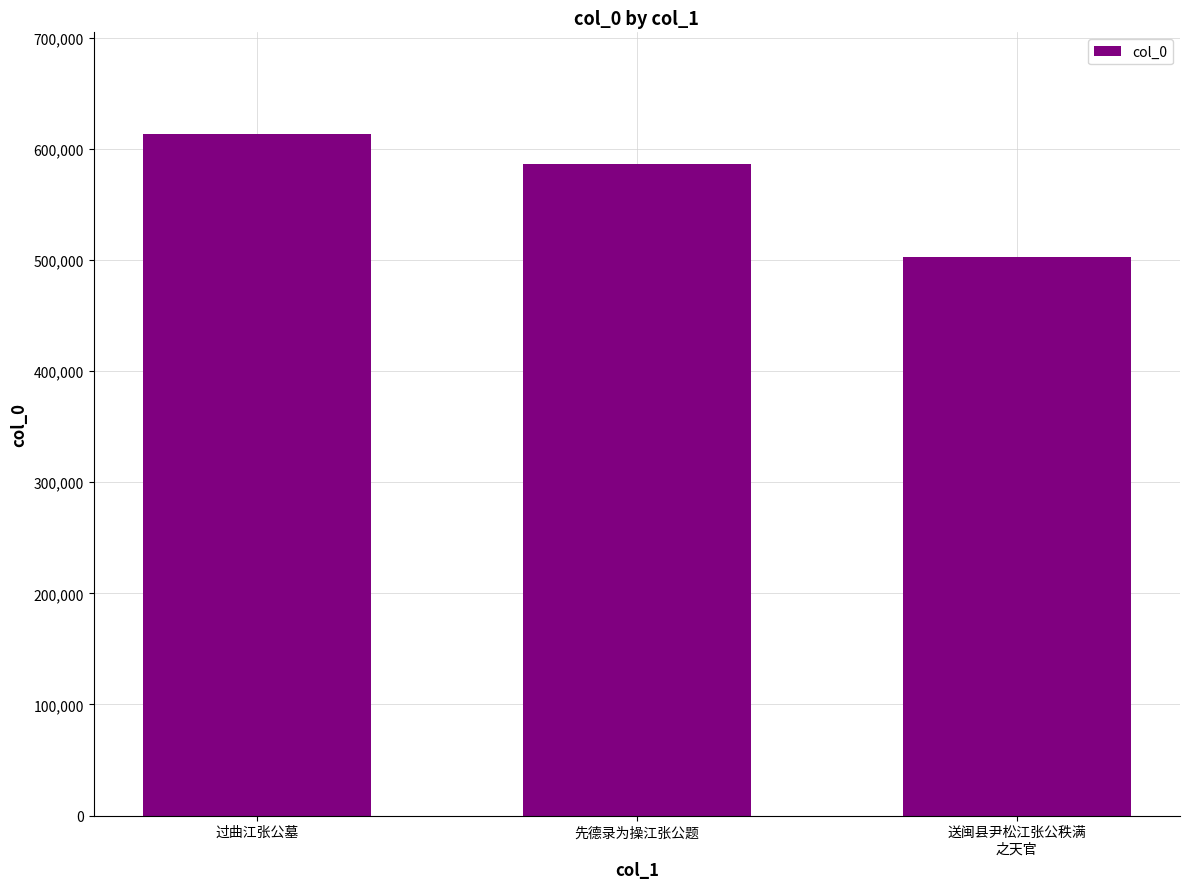

How many bars are there in total?

3